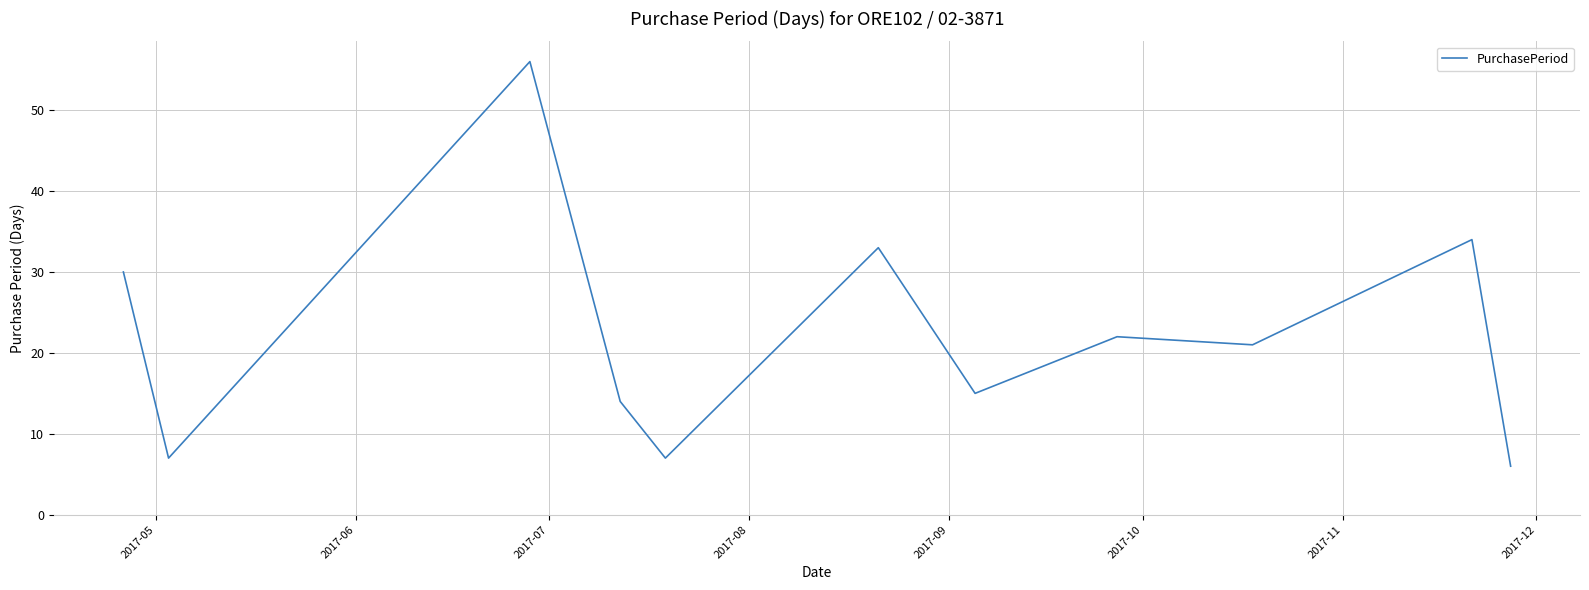

What is the maximum value shown in the chart?

56